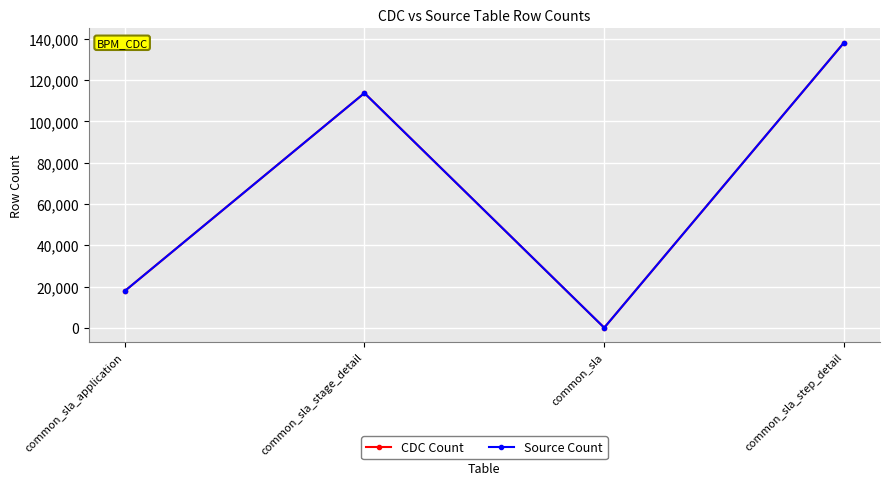

Does the chart have visible grid lines?

Yes